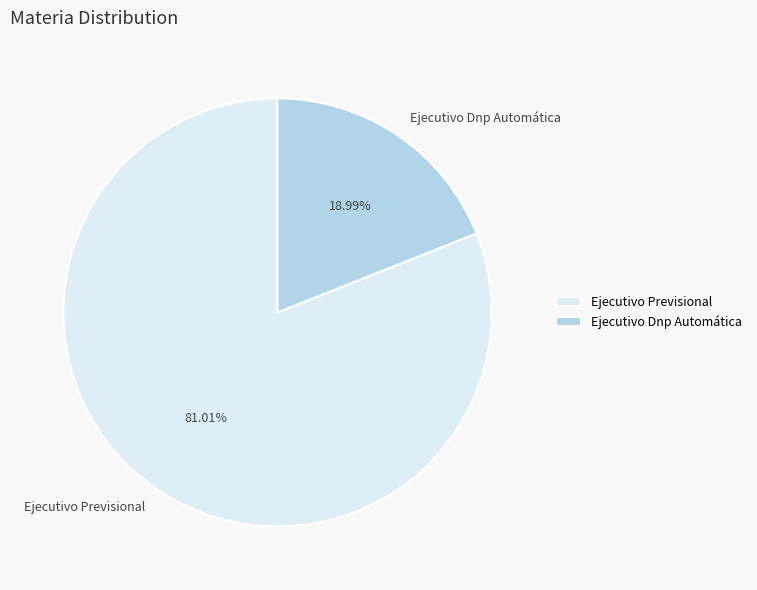

To the nearest percent, what is the average slice percentage?

50%